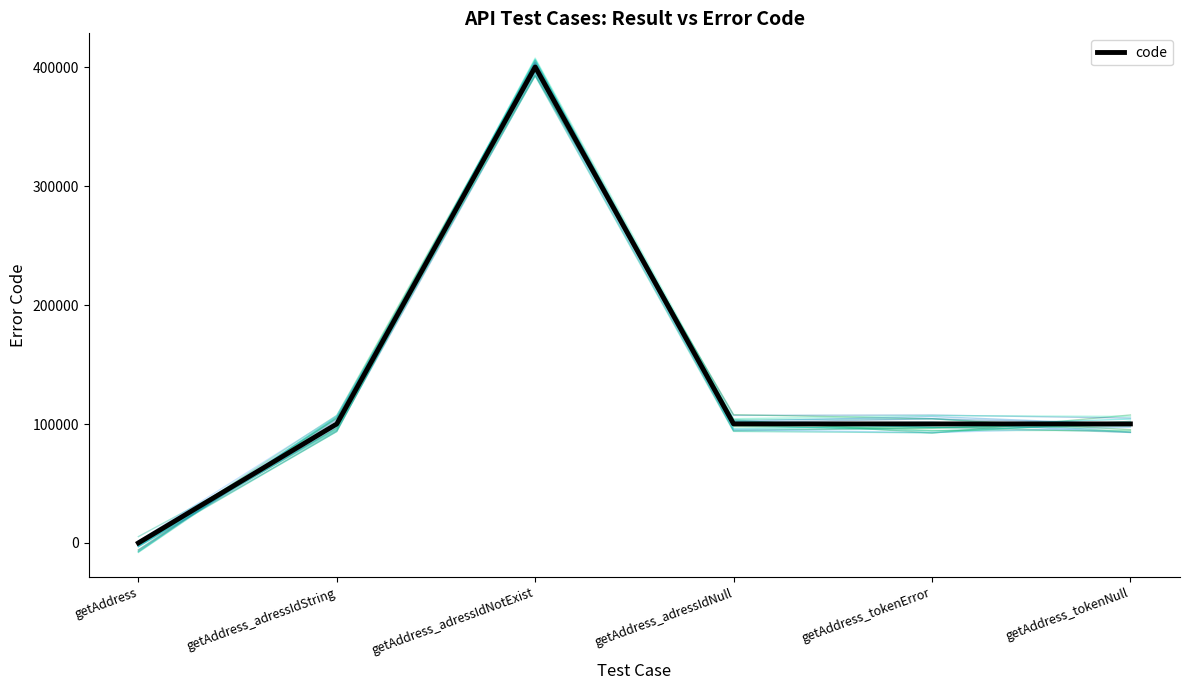

The chart shows a value of 100105 at getAddress_tokenNull. True or false?

True